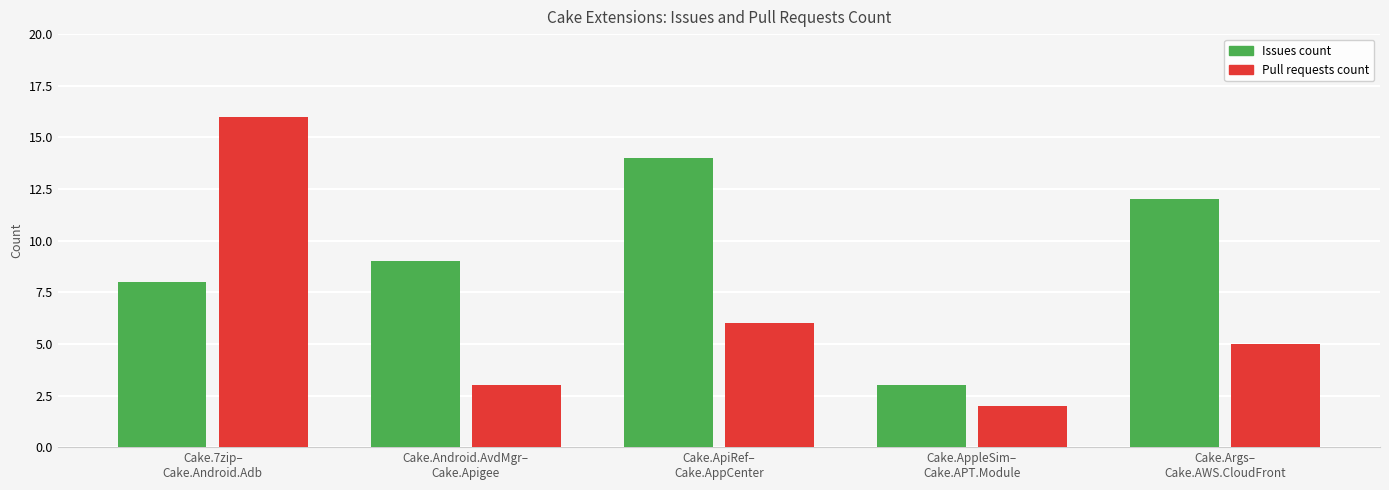

Reading right to left, transcribe all the data shown in this chart.

Issues count: Cake.Args–
Cake.AWS.CloudFront=12	Cake.AppleSim–
Cake.APT.Module=3	Cake.ApiRef–
Cake.AppCenter=14	Cake.Android.AvdMgr–
Cake.Apigee=9	Cake.7zip–
Cake.Android.Adb=8
Pull requests count: Cake.Args–
Cake.AWS.CloudFront=5	Cake.AppleSim–
Cake.APT.Module=2	Cake.ApiRef–
Cake.AppCenter=6	Cake.Android.AvdMgr–
Cake.Apigee=3	Cake.7zip–
Cake.Android.Adb=16